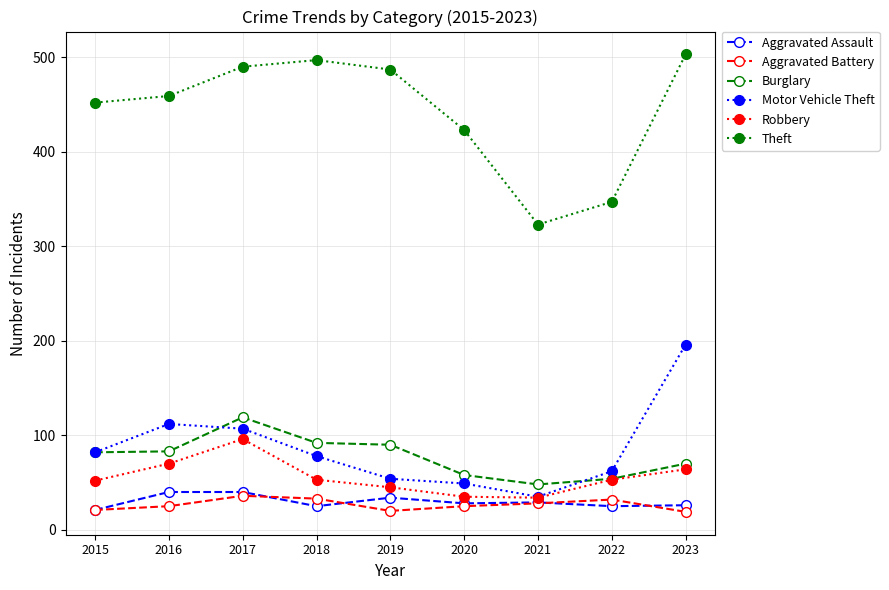

Where is the first local maximum for Theft?

2018